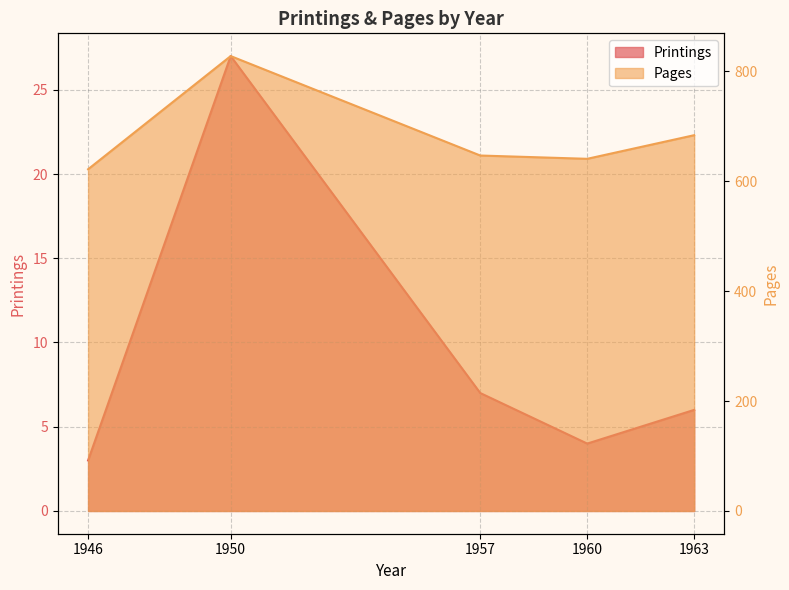

What is the value of the Printings point at the 2nd from the left?

27